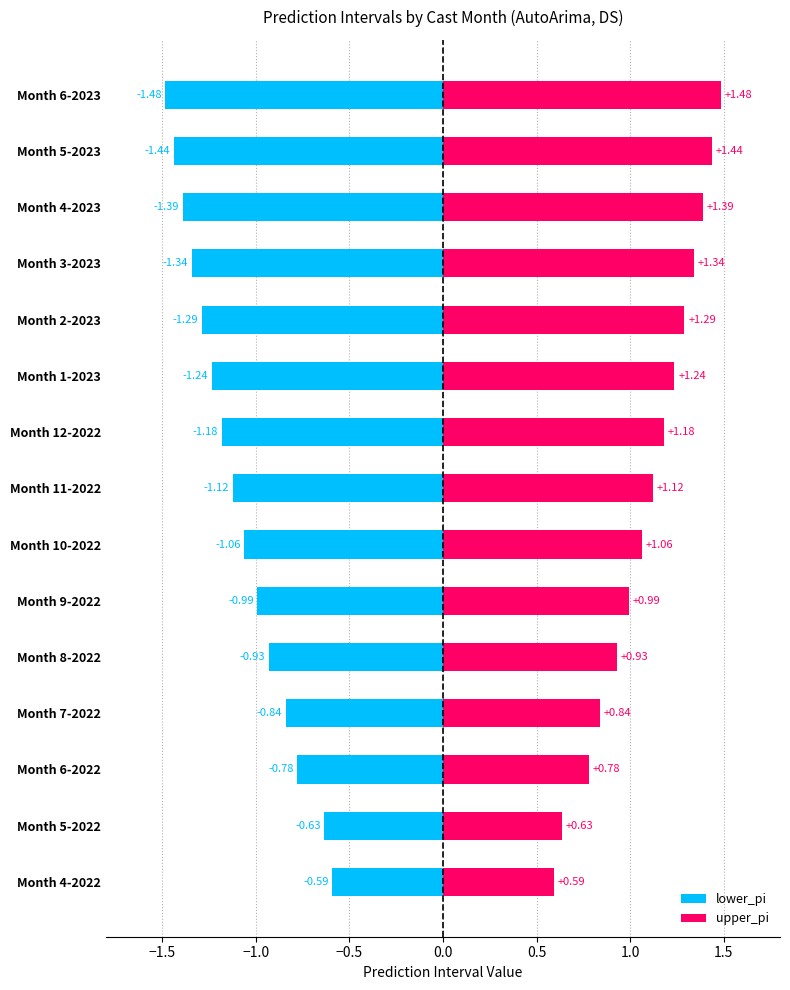

Is it true that lower_pi equals -1.2 at Month 1-2023?

True